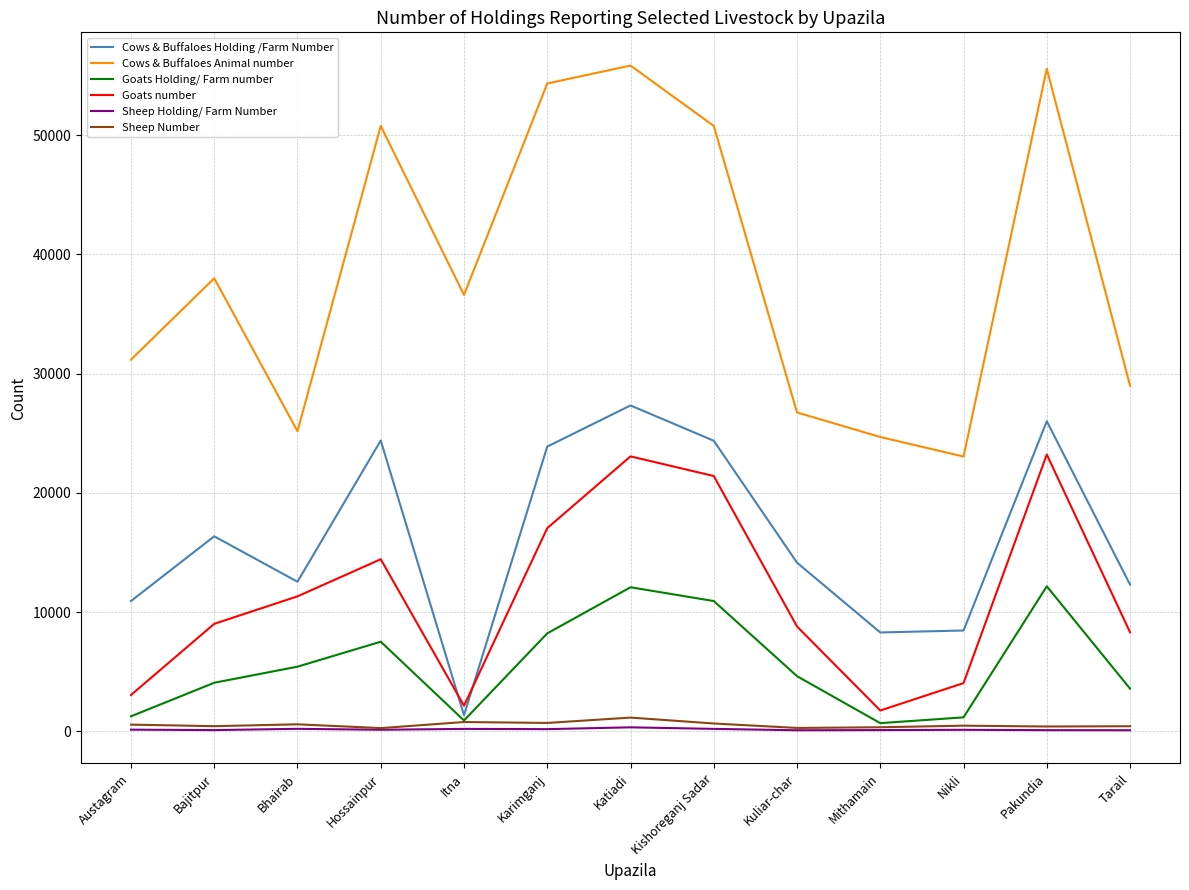

Is the value of Goats number at Katiadi greater than the value of Cows & Buffaloes Holding /Farm Number at Itna?

Yes